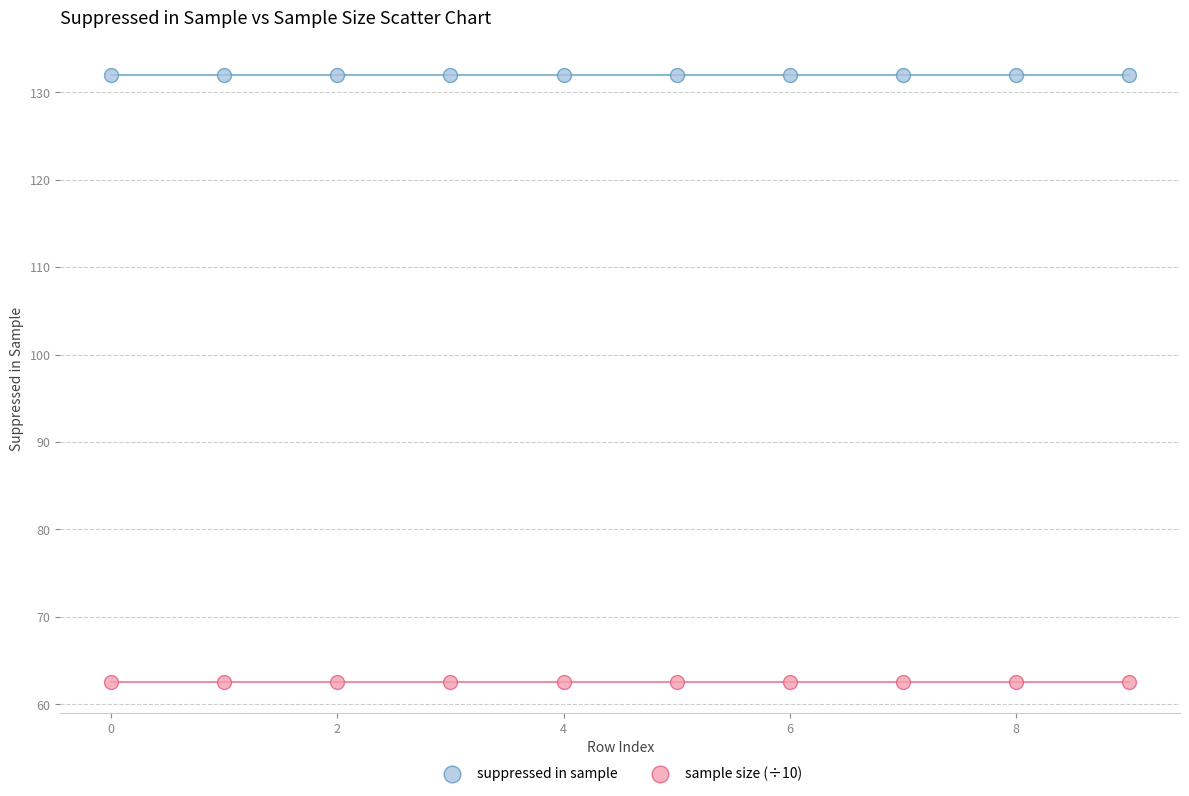

Which series reaches the minimum Y coordinate?

sample size (÷10)